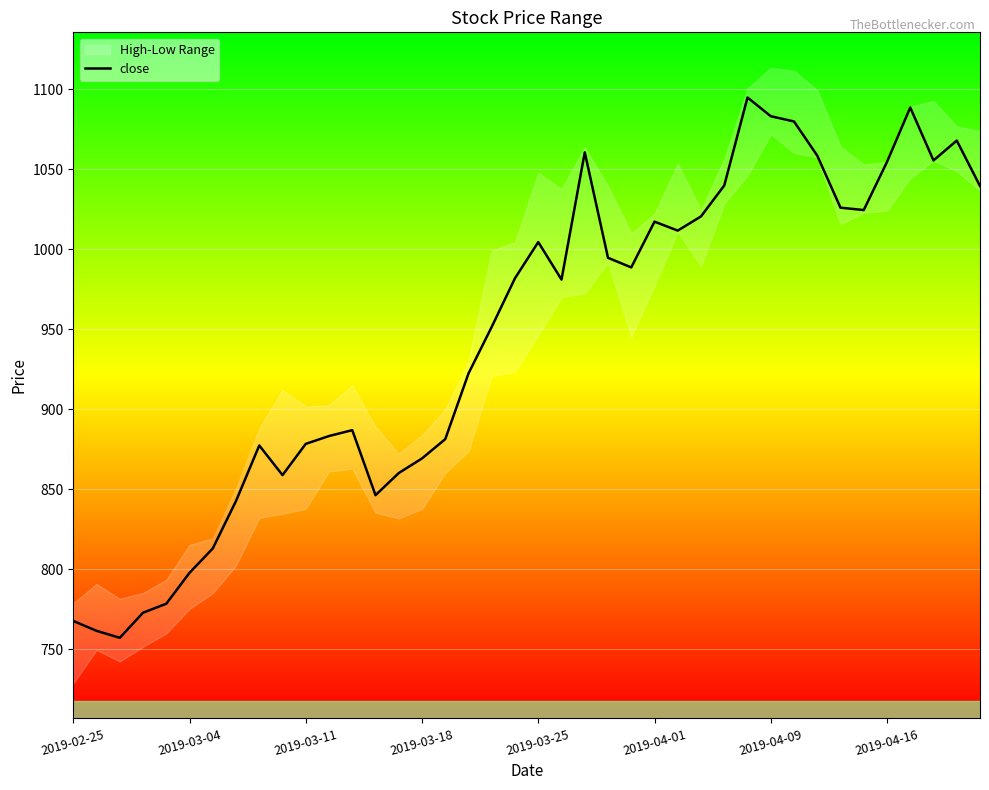

How many values are below 981?

19